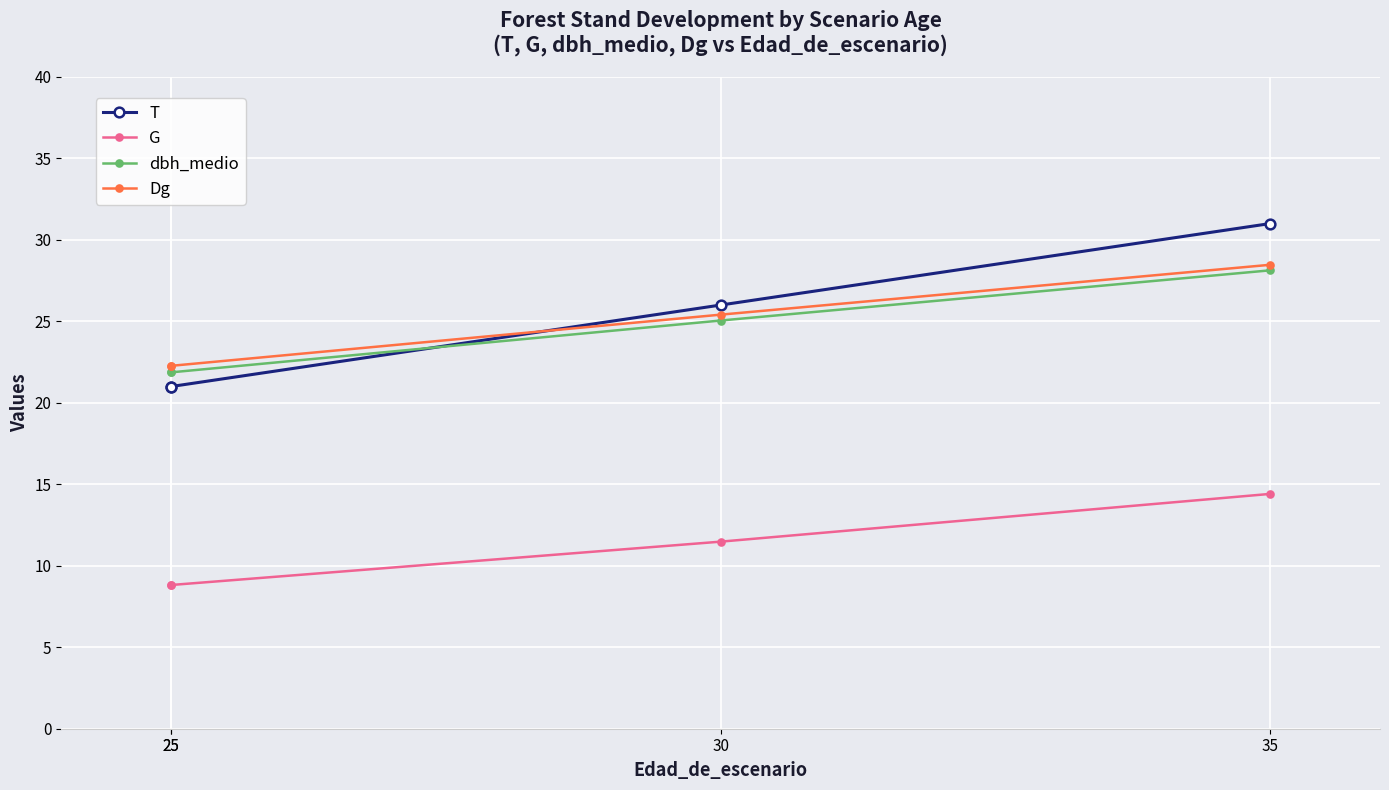

Which series has the widest spread of values?

T